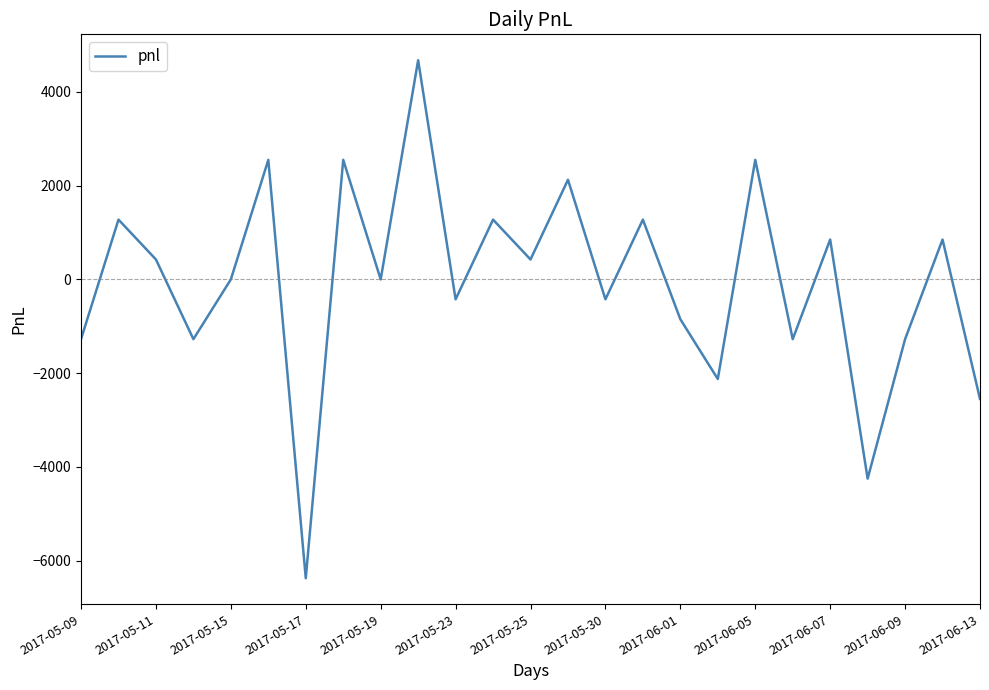

What is the difference between the maximum and minimum values?

11050